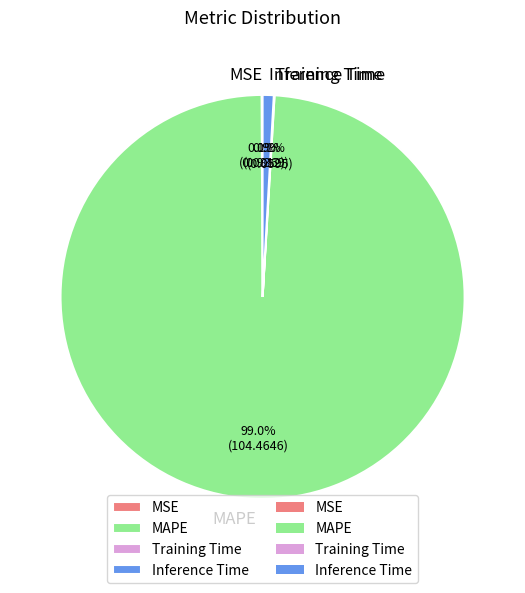

To the nearest percent, what portion does MAPE represent?

99%